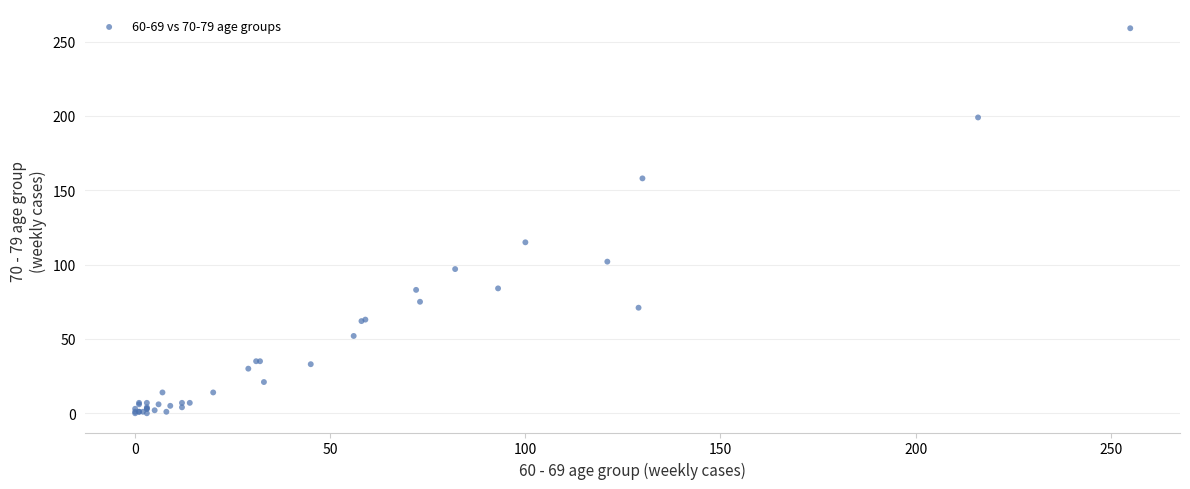

What Y value in the scatter plot is closest to 129?

115